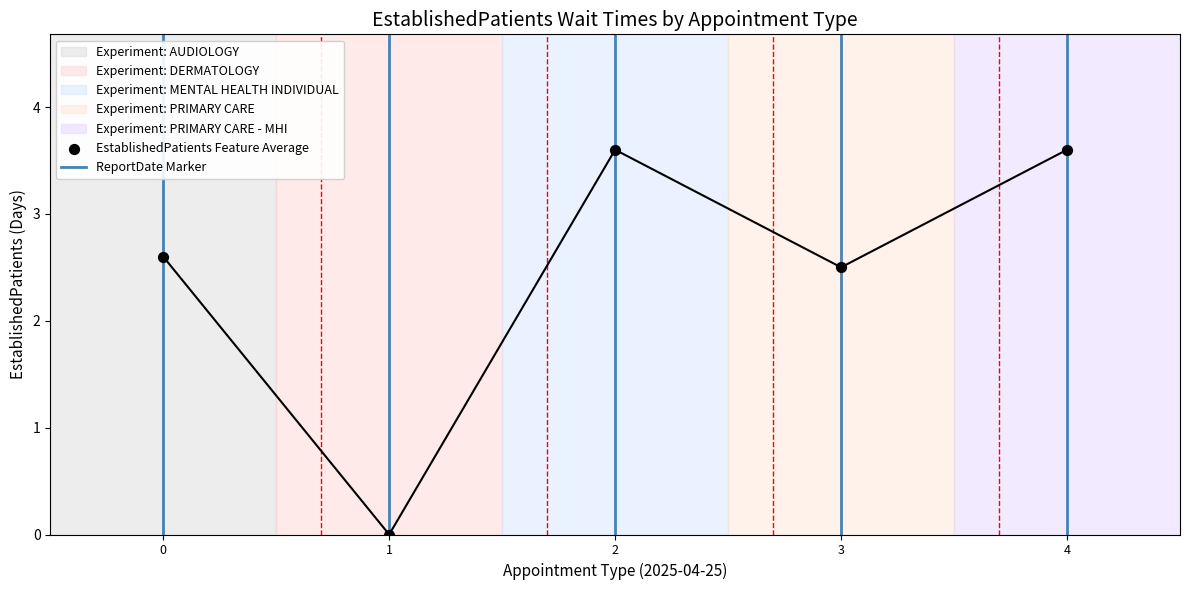

What is the change in value from 2 to 3?

-1.1